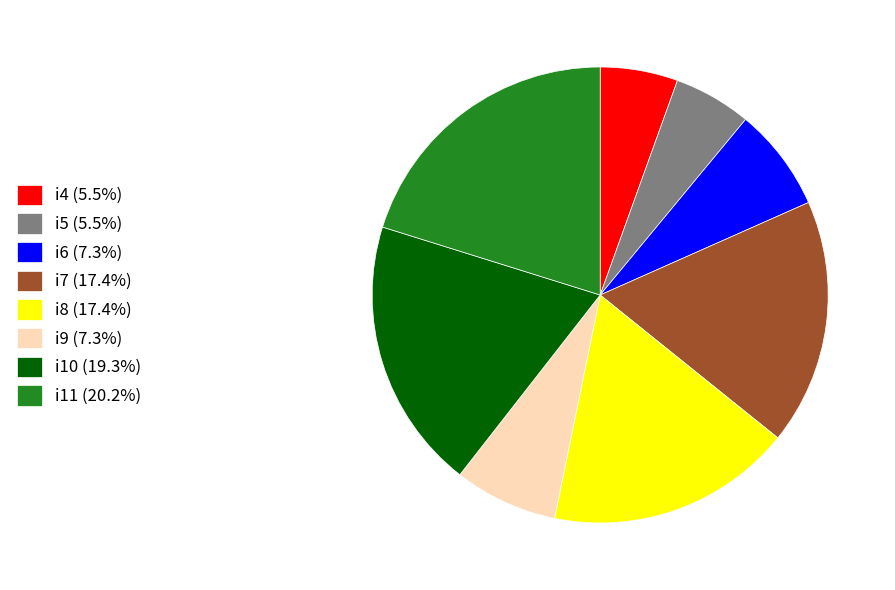

Does i8 (17.4%) represent more than half of the total?

No